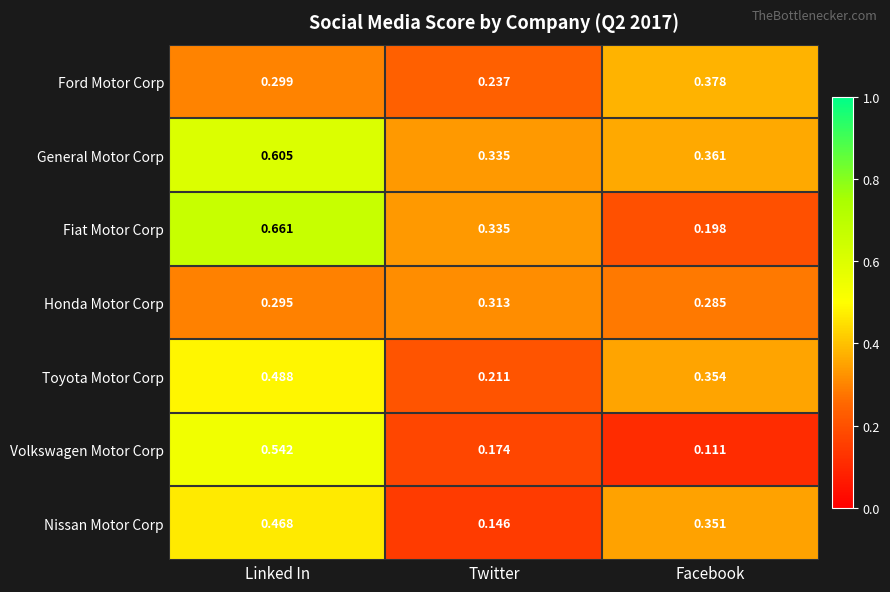

At which category does the chart reach its minimum across all series?

Facebook